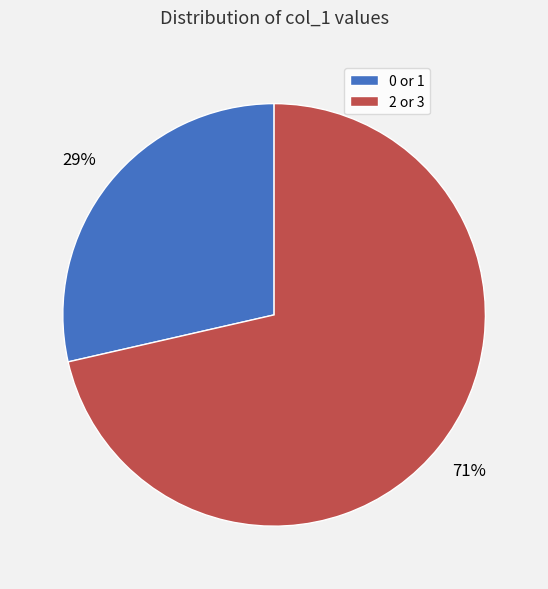

Which has a higher value, 0 or 1 or 2 or 3?

2 or 3